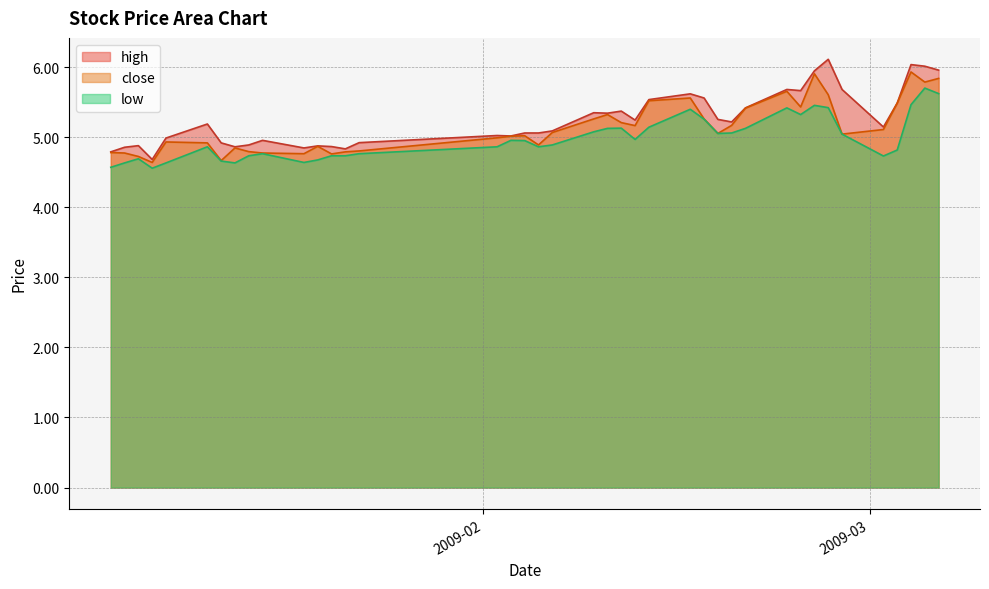

List the series in order of their overall mean, highest first.

high, close, low